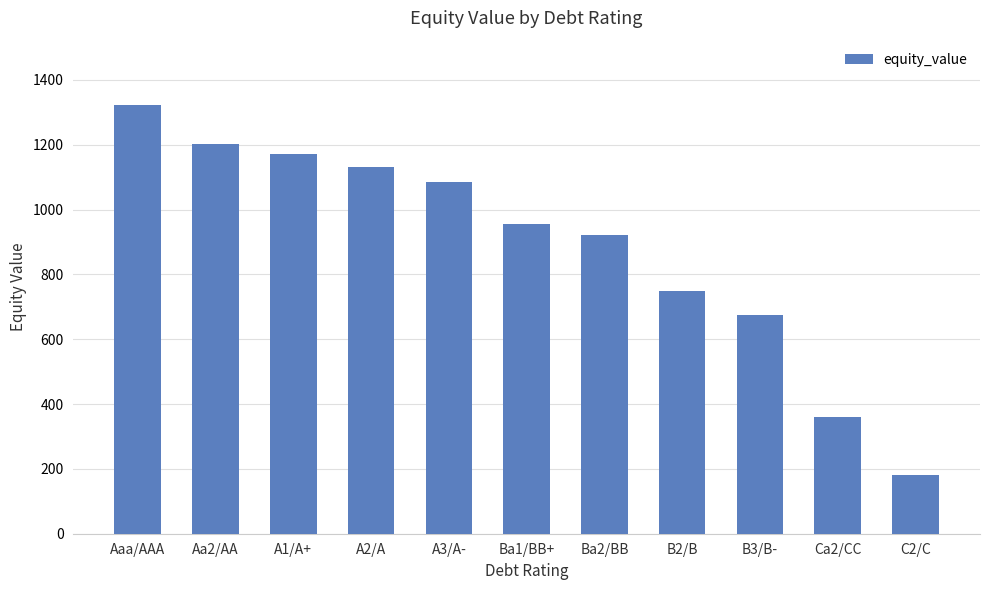

What is the minimum value shown in the chart?

179.9